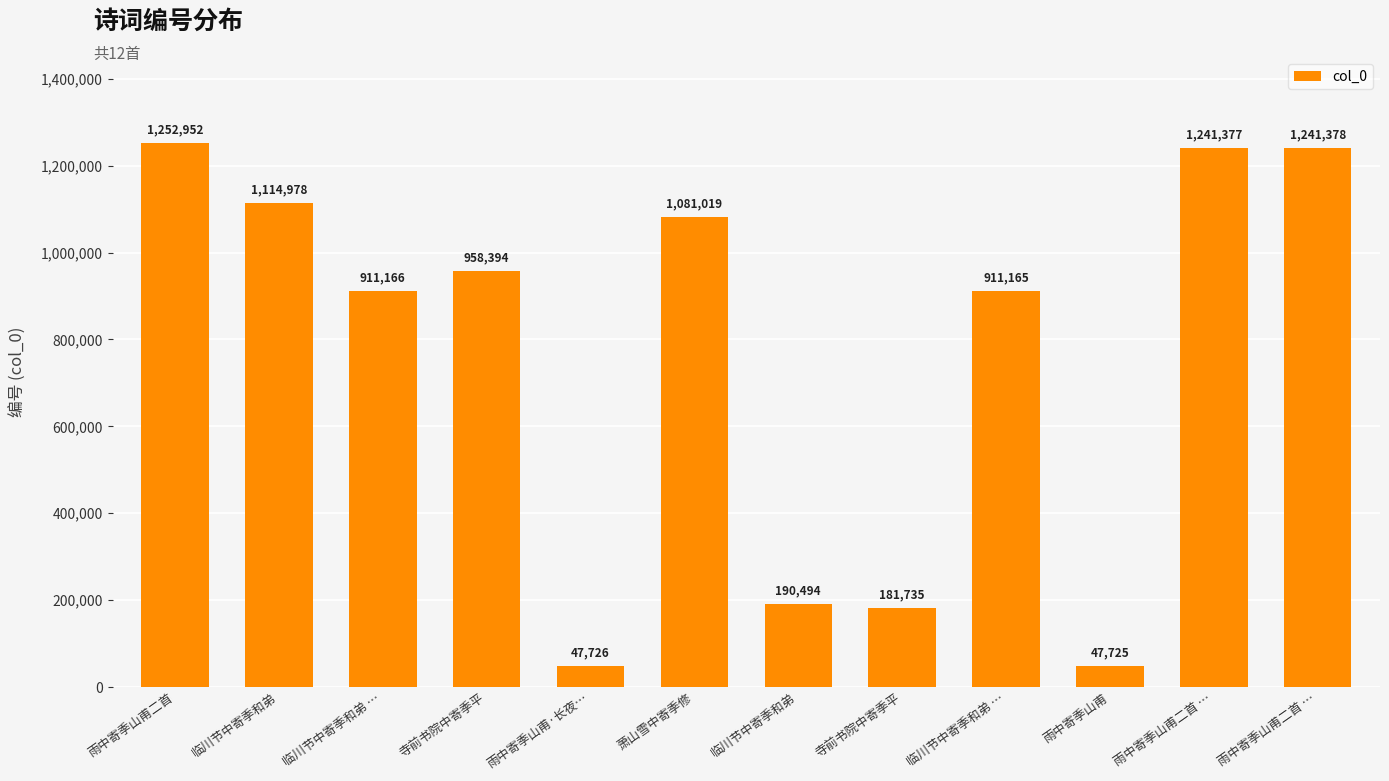

Reading left to right, transcribe all the data shown in this chart.

雨中寄季山甫二首=1252952	临川节中寄季和弟=1114978	临川节中寄季和弟 …=911166	寺前书院中寄季平=958394	雨中寄季山甫·长夜…=47726	萧山雪中寄季修=1081019	临川节中寄季和弟=190494	寺前书院中寄季平=181735	临川节中寄季和弟 …=911165	雨中寄季山甫=47725	雨中寄季山甫二首 …=1241377	雨中寄季山甫二首 …=1241378